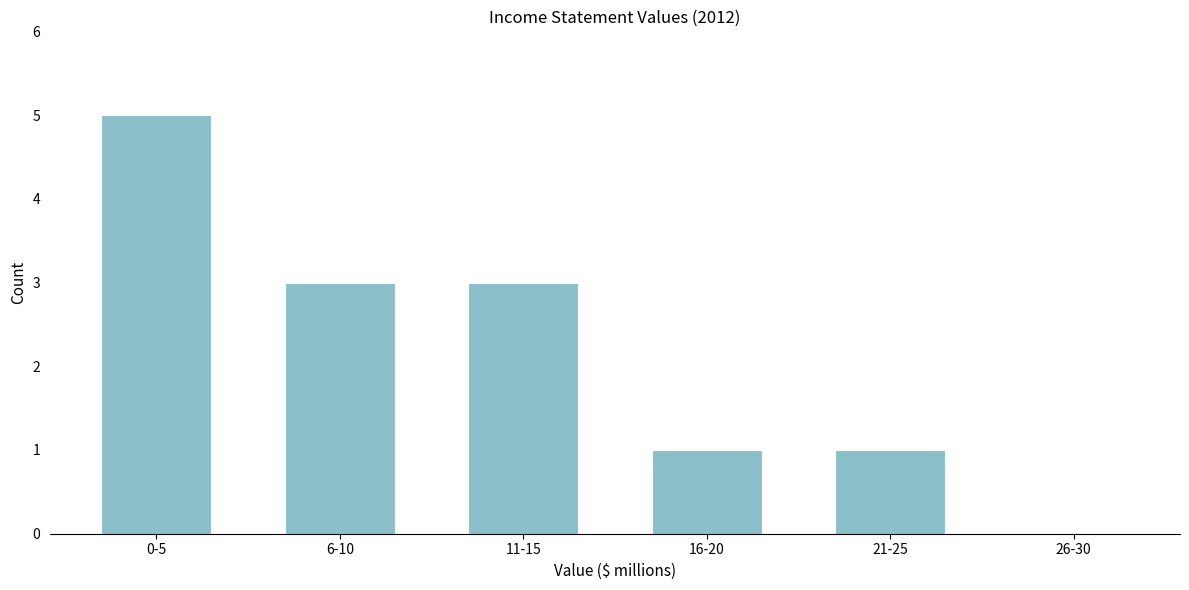

Reading right to left, transcribe all the data shown in this chart.

26-30=0	21-25=1	16-20=1	11-15=3	6-10=3	0-5=5